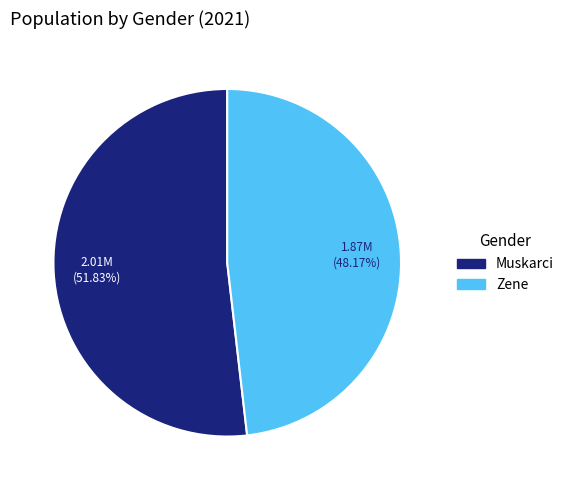

How many slices are in this pie chart?

2